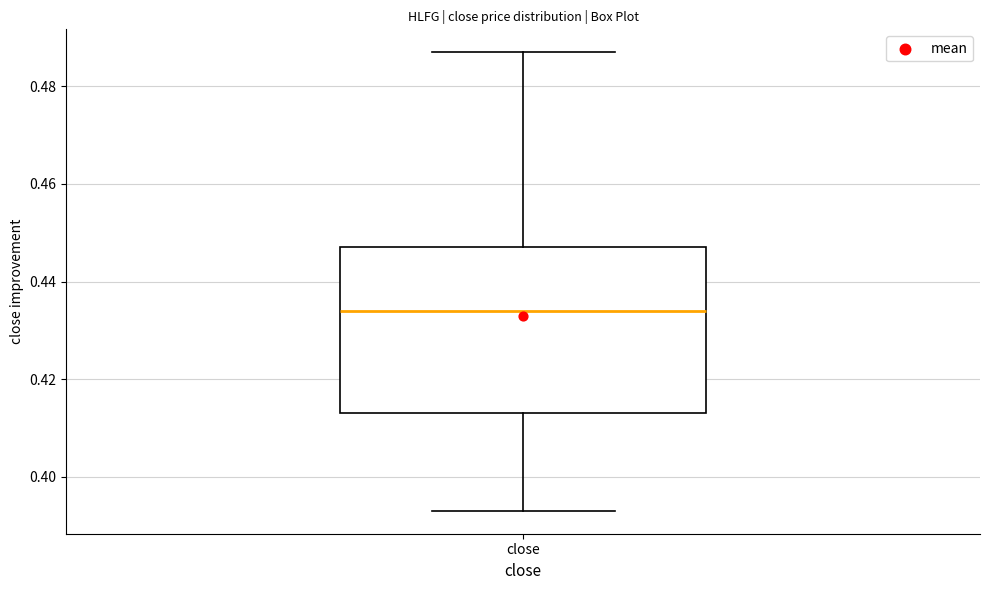

Read this box plot against the y-axis: the position of the median line, the range covered by the box, and the ends of both whiskers. The values are not printed on the chart, so give them approximately, as read against the axis.

median 0.434, box 0.414 to 0.448, whiskers 0.394 to 0.488